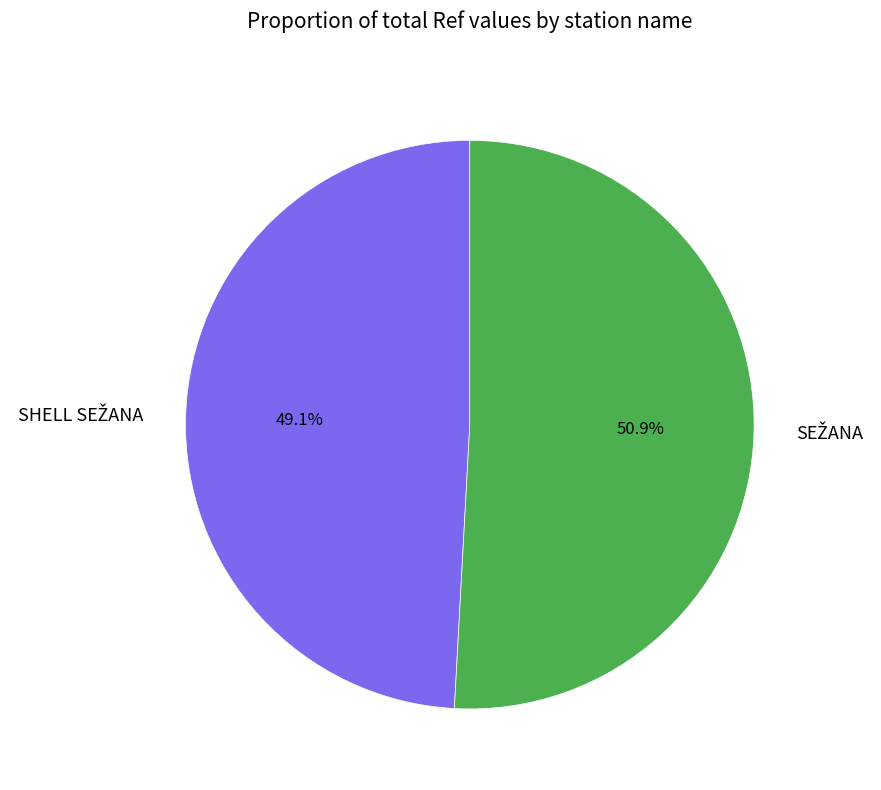

Does any single category account for the majority?

Yes